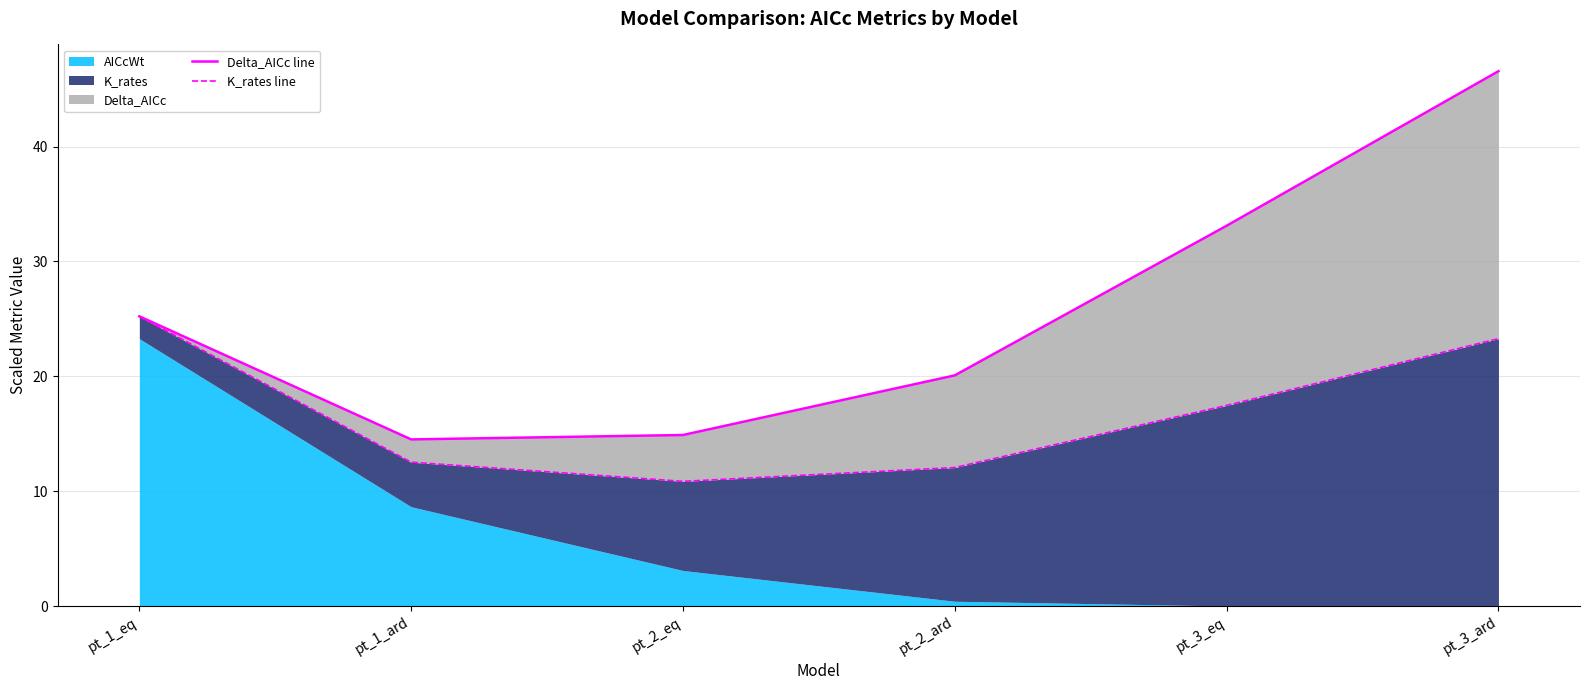

What is the label of the 1st point from the right?

pt_3_ard